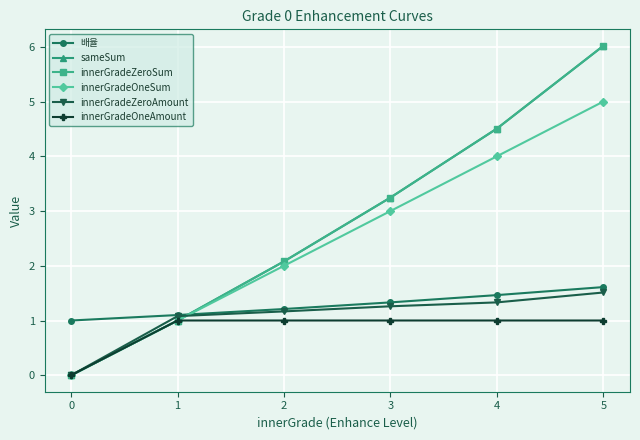

Is this an area chart (filled region under the line)?

No